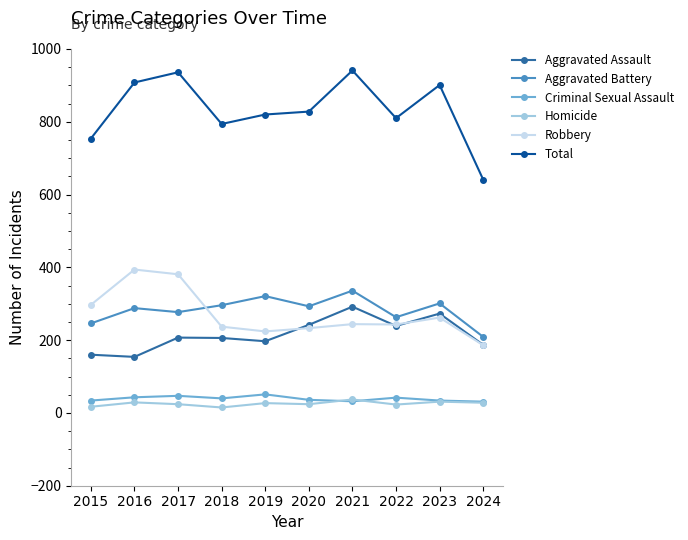

Is the value of Total at 2020 greater than the value of Aggravated Battery at 2022?

Yes